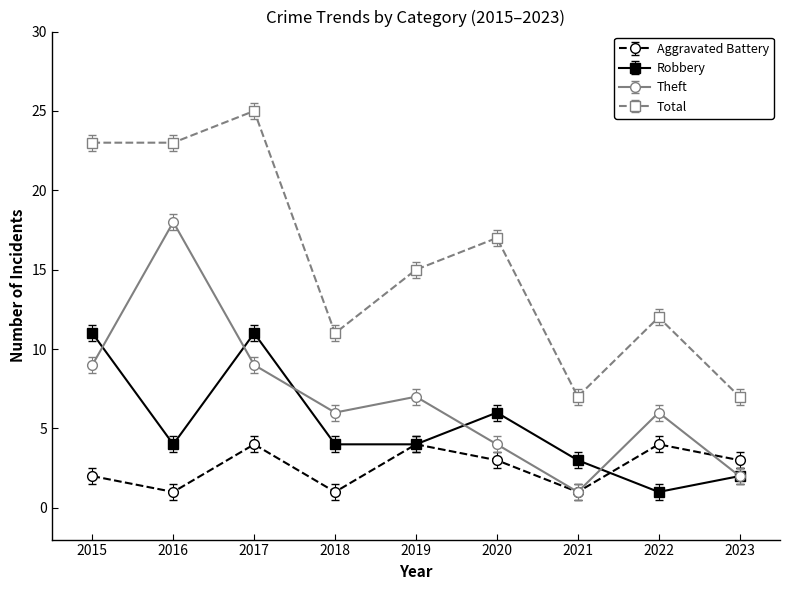

True or false: Total and Robbery intersect in this chart.

False